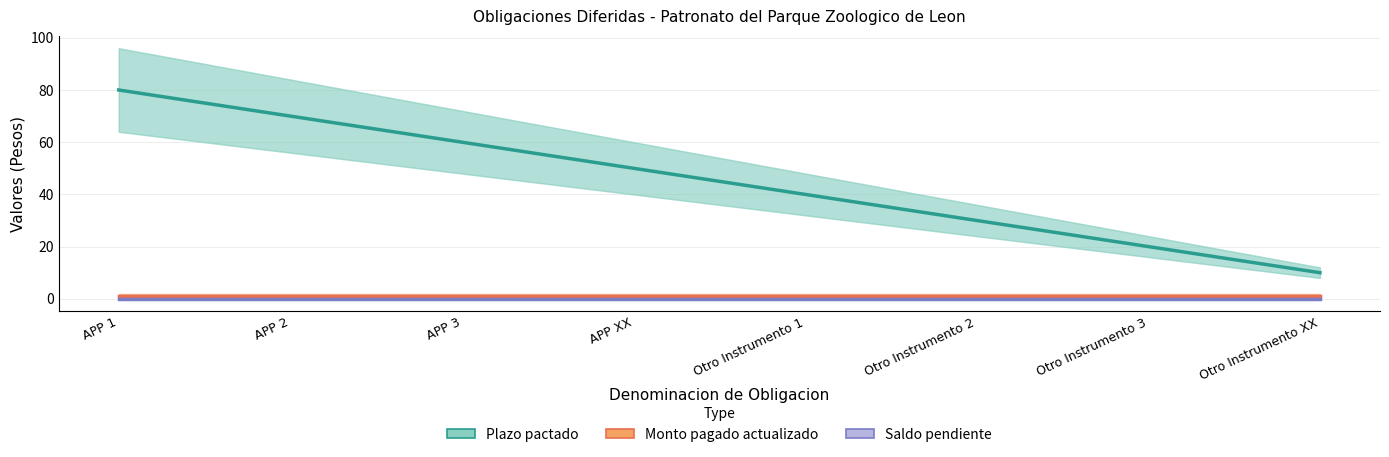

Rank the categories by Monto pagado actualizado value from lowest to highest.

APP 1, APP 2, APP 3, APP XX, Otro Instrumento 1, Otro Instrumento 2, Otro Instrumento 3, Otro Instrumento XX